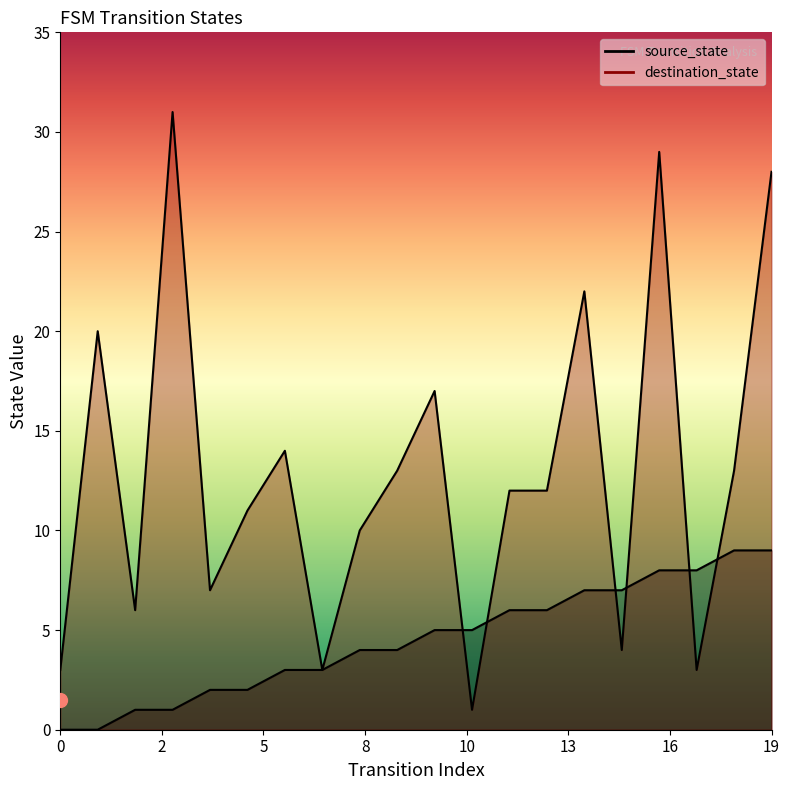

Rank the categories by destination_state value from highest to lowest.

3, 16, 19, 14, 1, 10, 6, 9, 18, 12, 13, 5, 8, 4, 2, 15, 0, 7, 17, 11